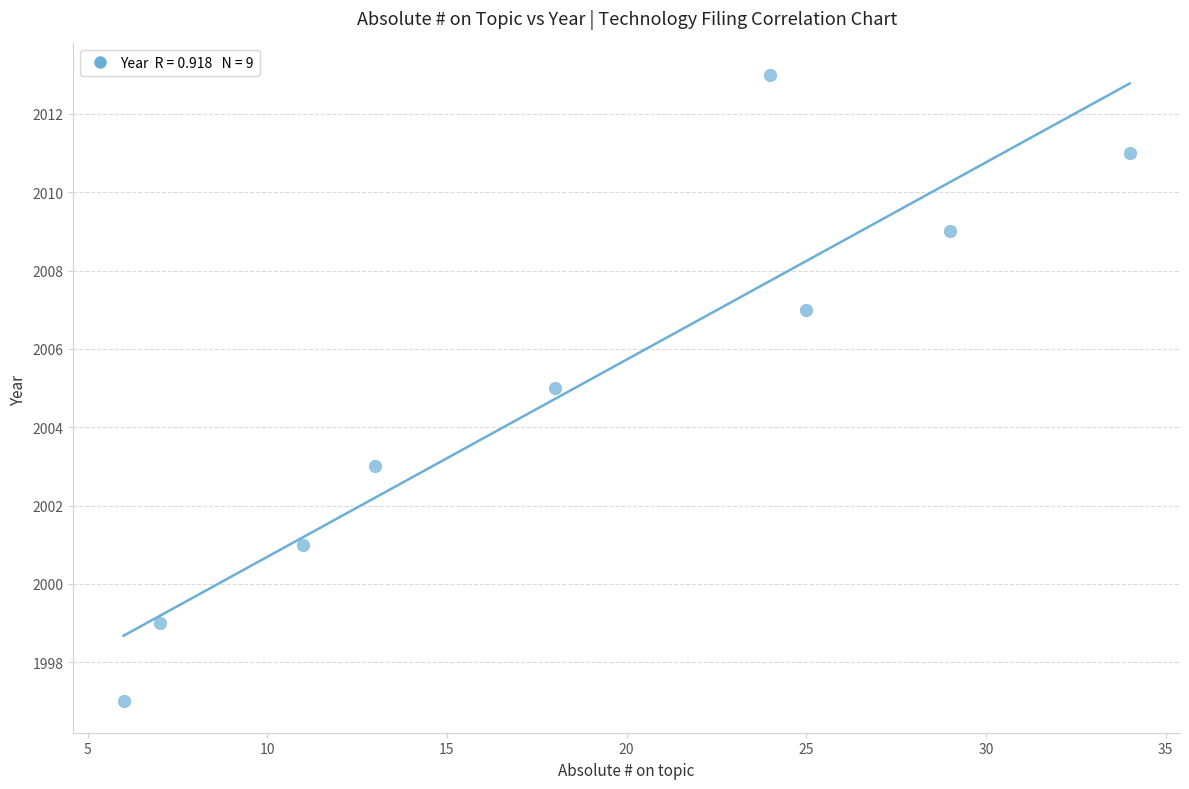

What is the average X value?

19